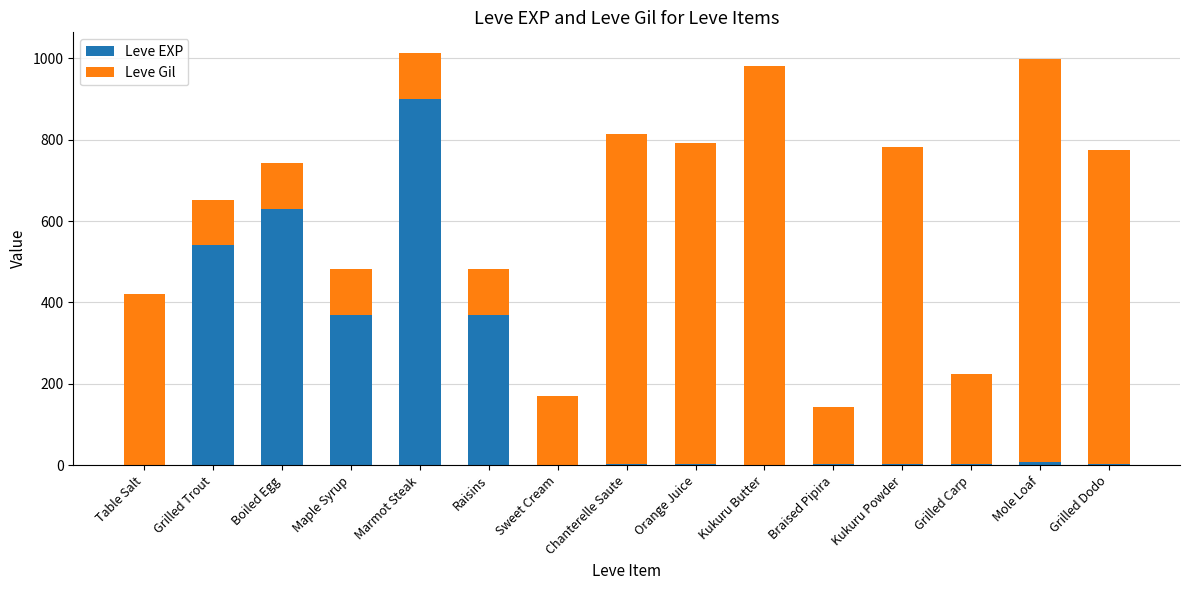

What are all the series names shown in the legend?

Leve EXP, Leve Gil